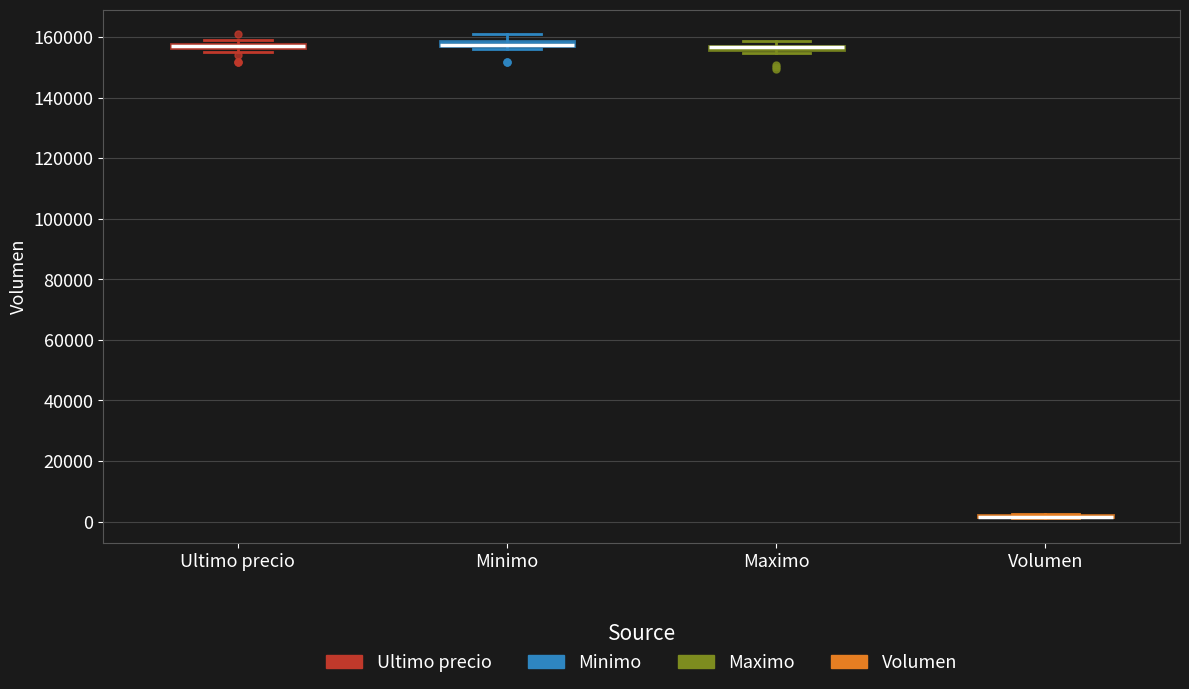

Where is the upper edge of the box for Minimo on the y-axis? The values are not printed on the chart, so give them approximately, as read against the axis.

158000